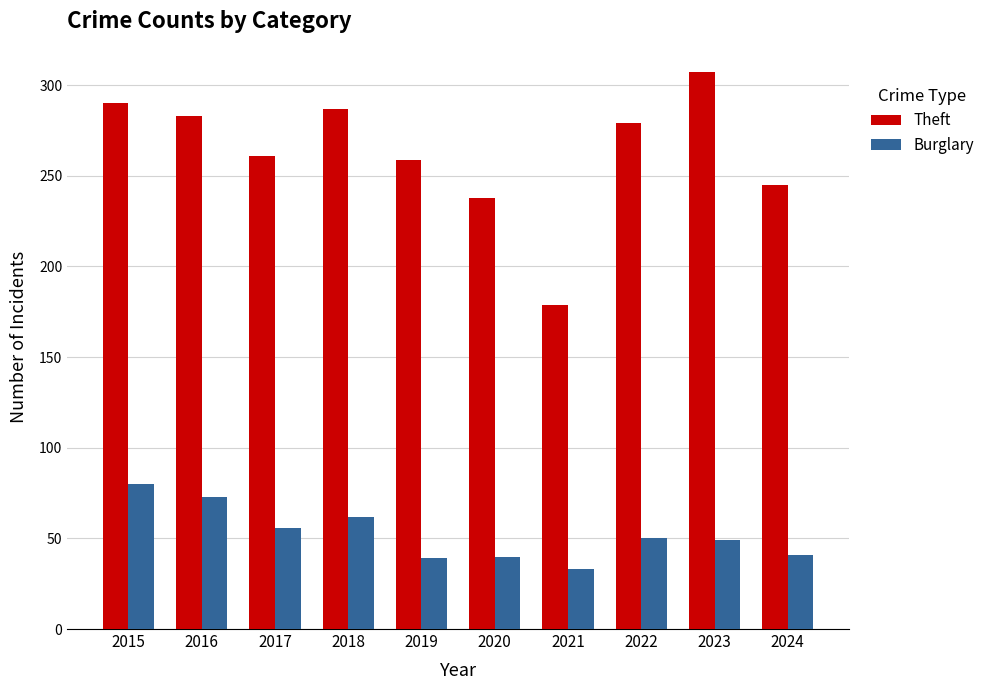

Count the number of categories in the chart.

10